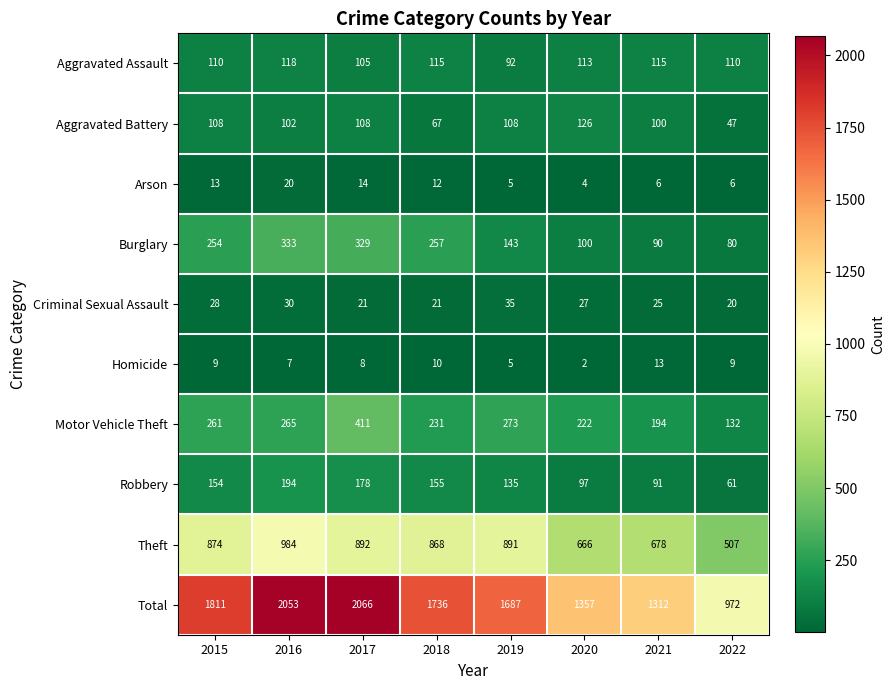

List the labels in order of Total value, smallest first.

2022, 2021, 2020, 2019, 2018, 2015, 2016, 2017